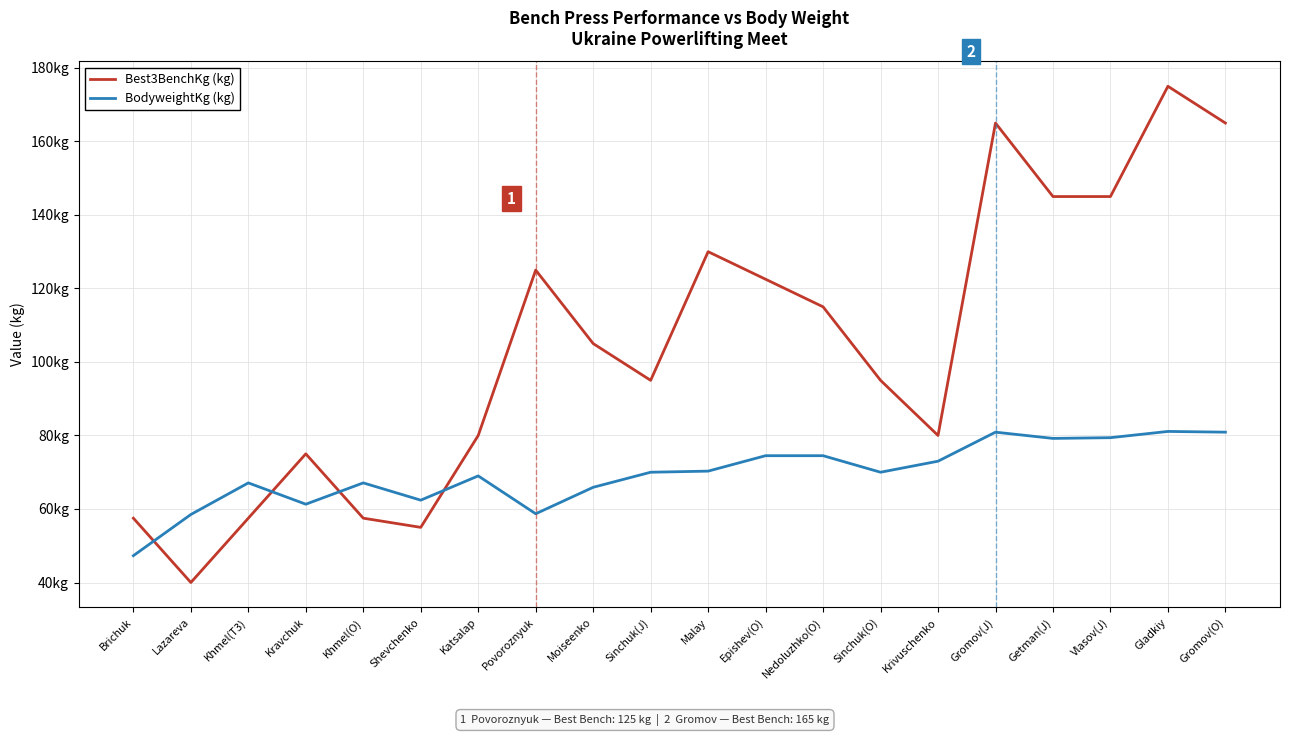

What is the sum of all Best3BenchKg (kg) values?

2085.0